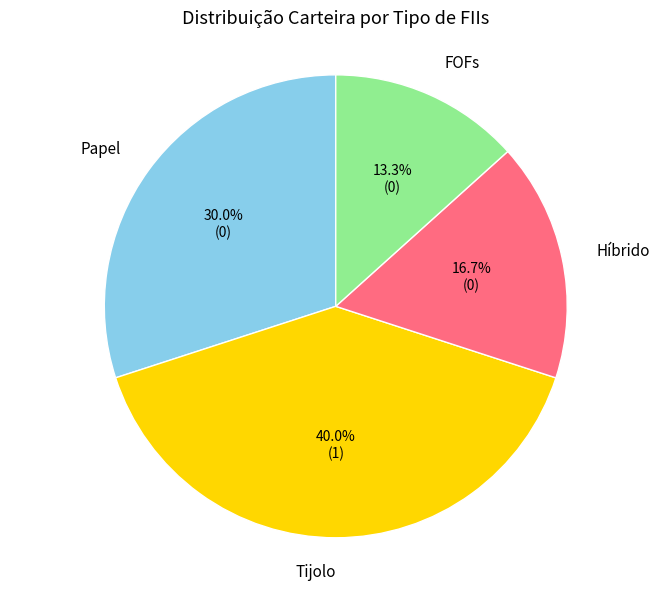

How many slices are in this pie chart?

4